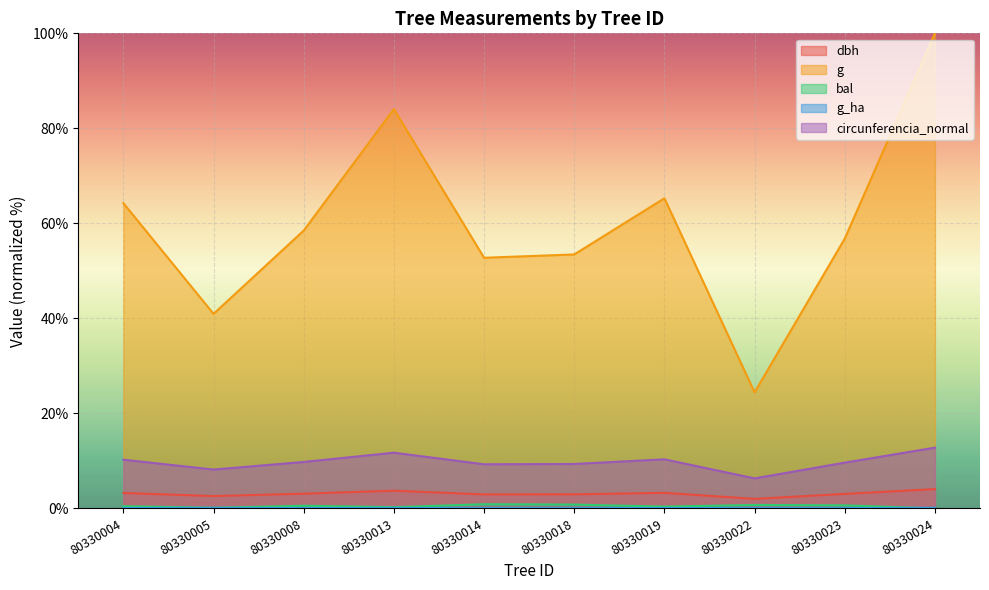

At which category is the sum across all series the highest?

80330024